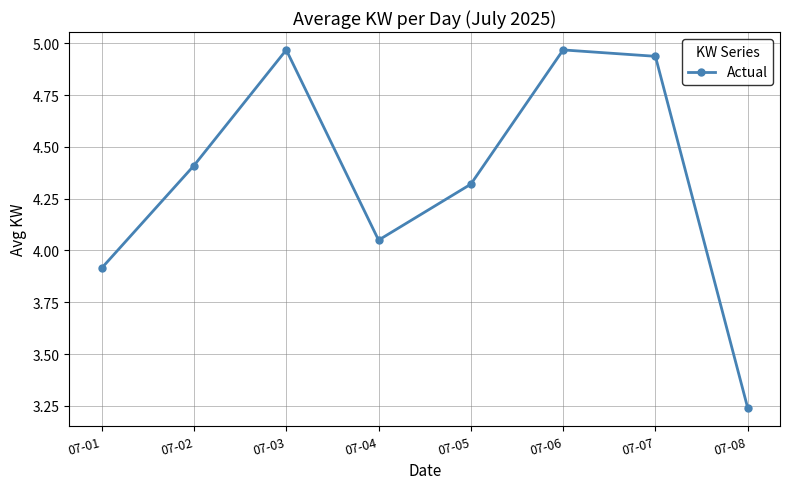

At which label is the value closest to 4?

07-04